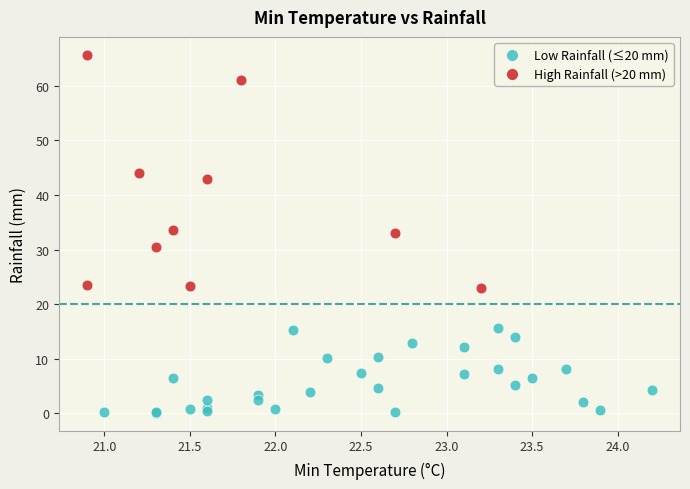

What are all the series names shown in the legend?

Low Rainfall (≤20 mm), High Rainfall (>20 mm)